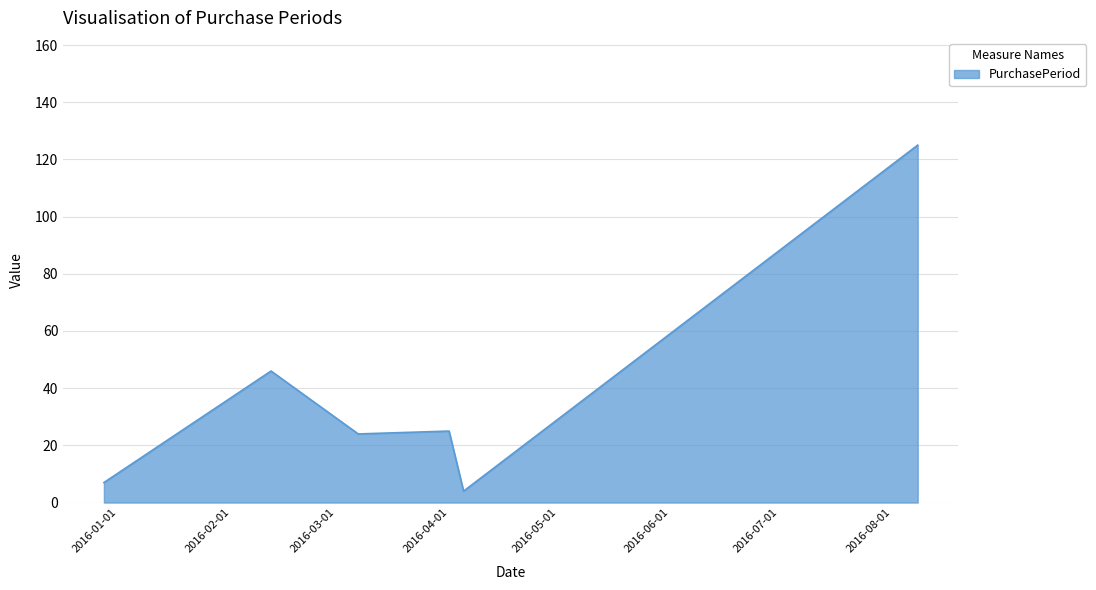

What is the difference between the maximum and second lowest values?

118